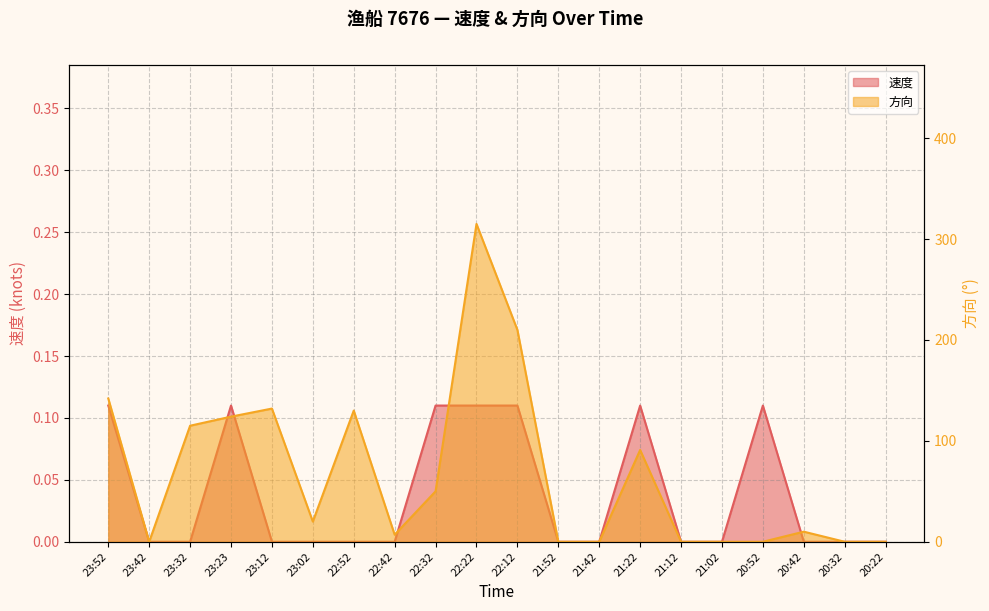

At which category does 速度 reach its first local peak?

23:23